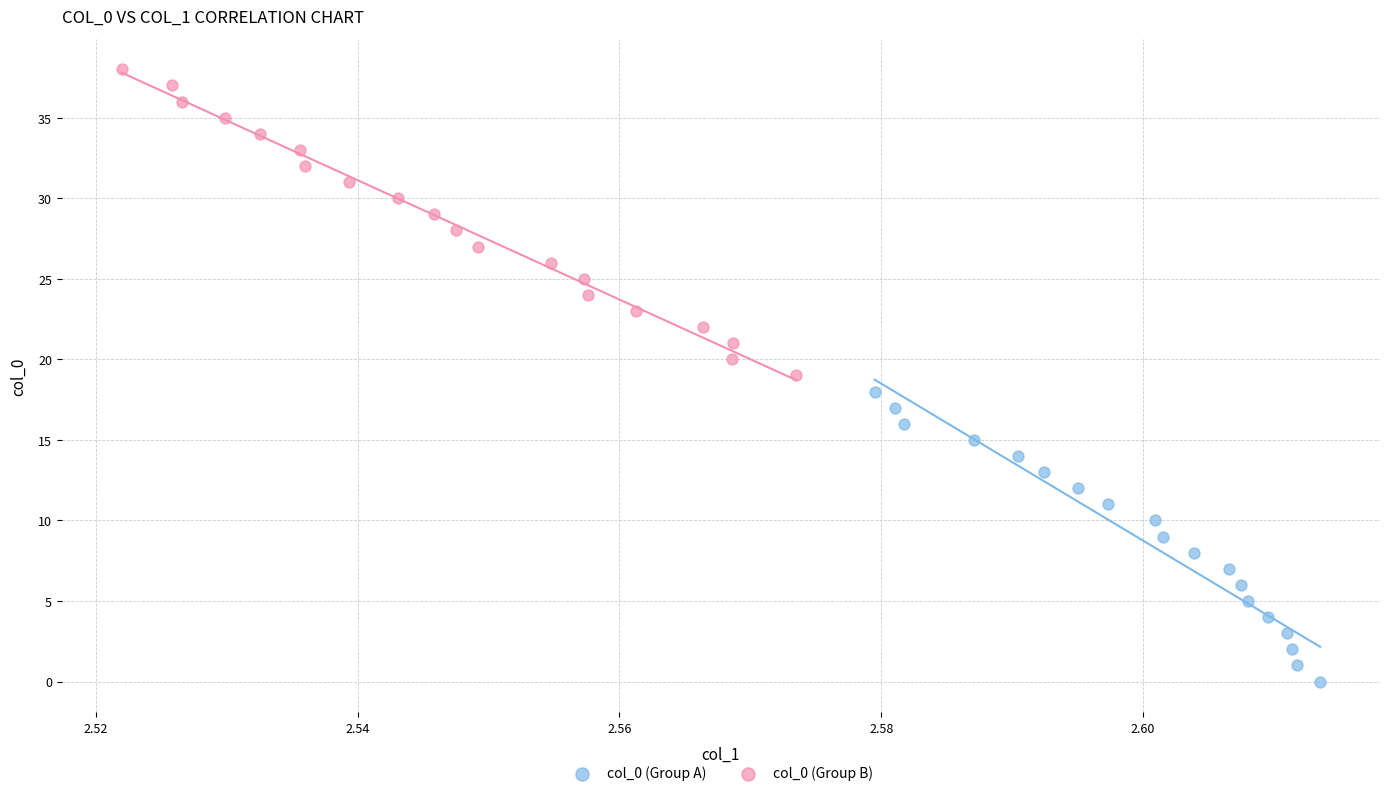

Which series contains the highest Y value?

col_0 (Group B)